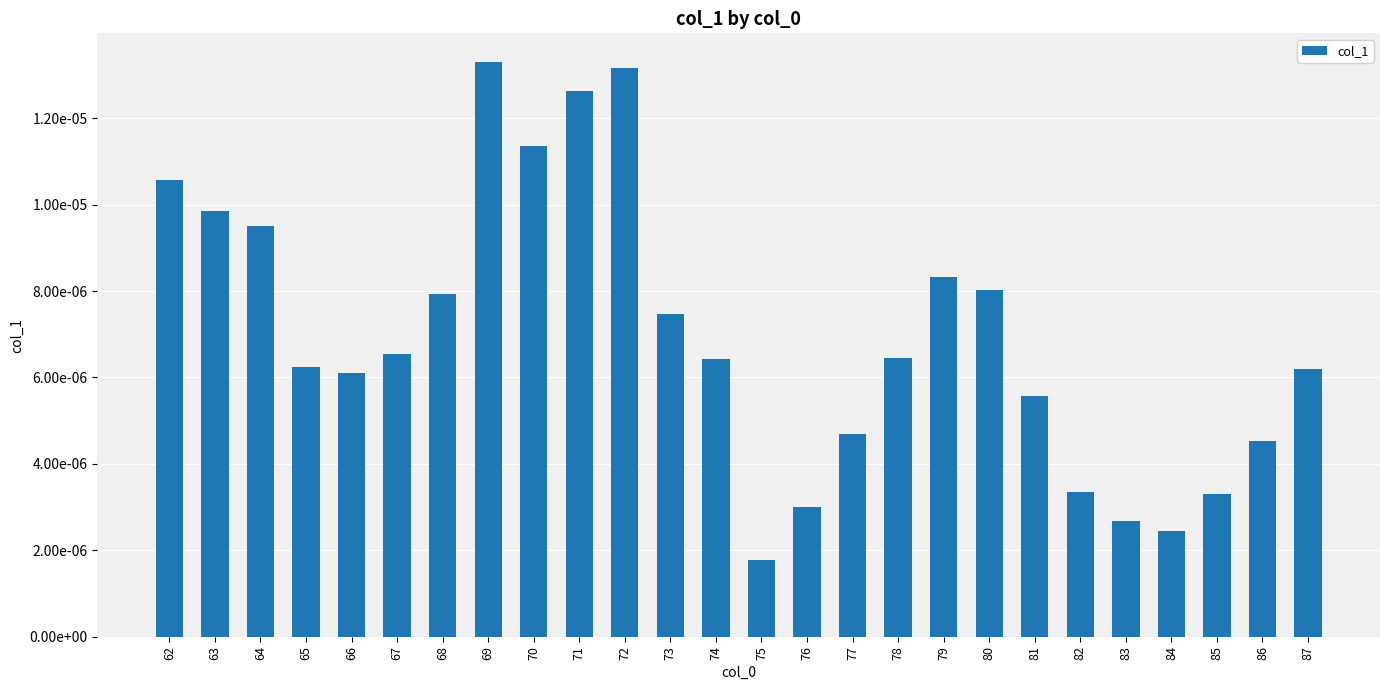

Rank the categories by value from highest to lowest.

69, 72, 71, 70, 62, 63, 64, 79, 80, 68, 73, 67, 78, 74, 65, 87, 66, 81, 77, 86, 82, 85, 76, 83, 84, 75